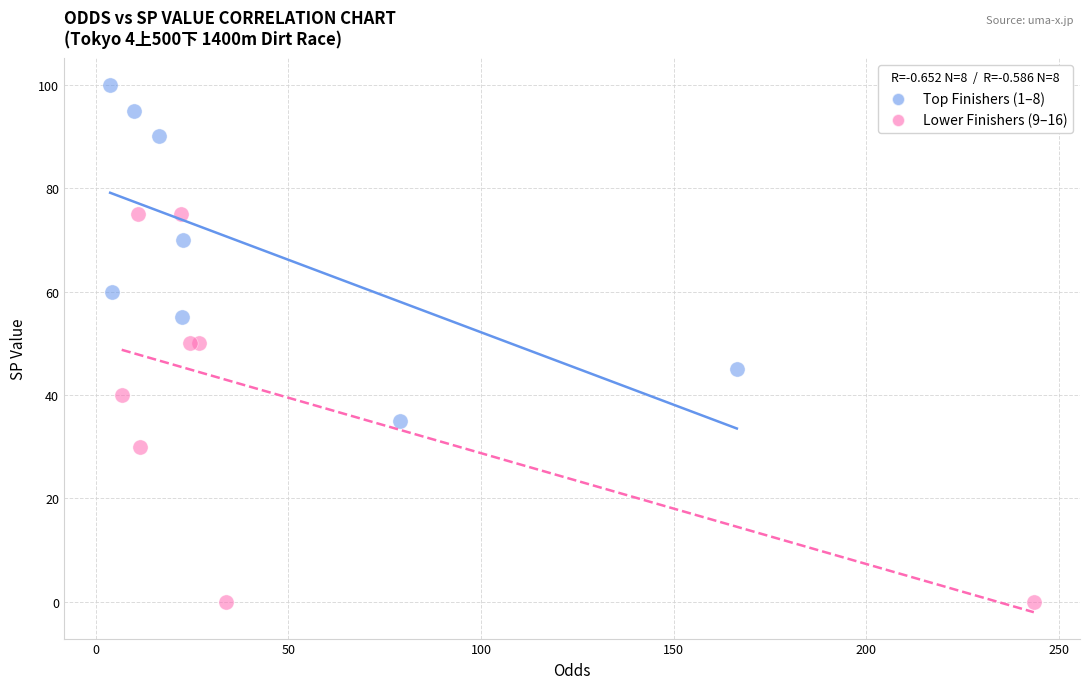

Which series contains the highest Y value?

Top Finishers (1–8)